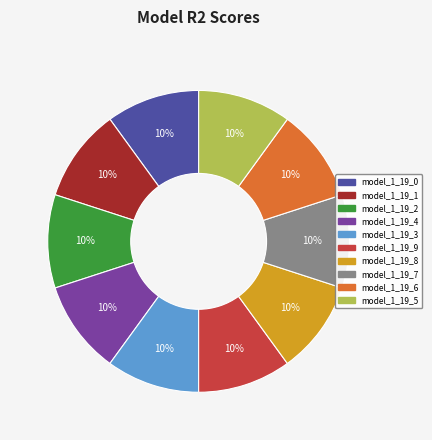

What percentage is the model_1_19_2 slice, to the nearest percent?

10%